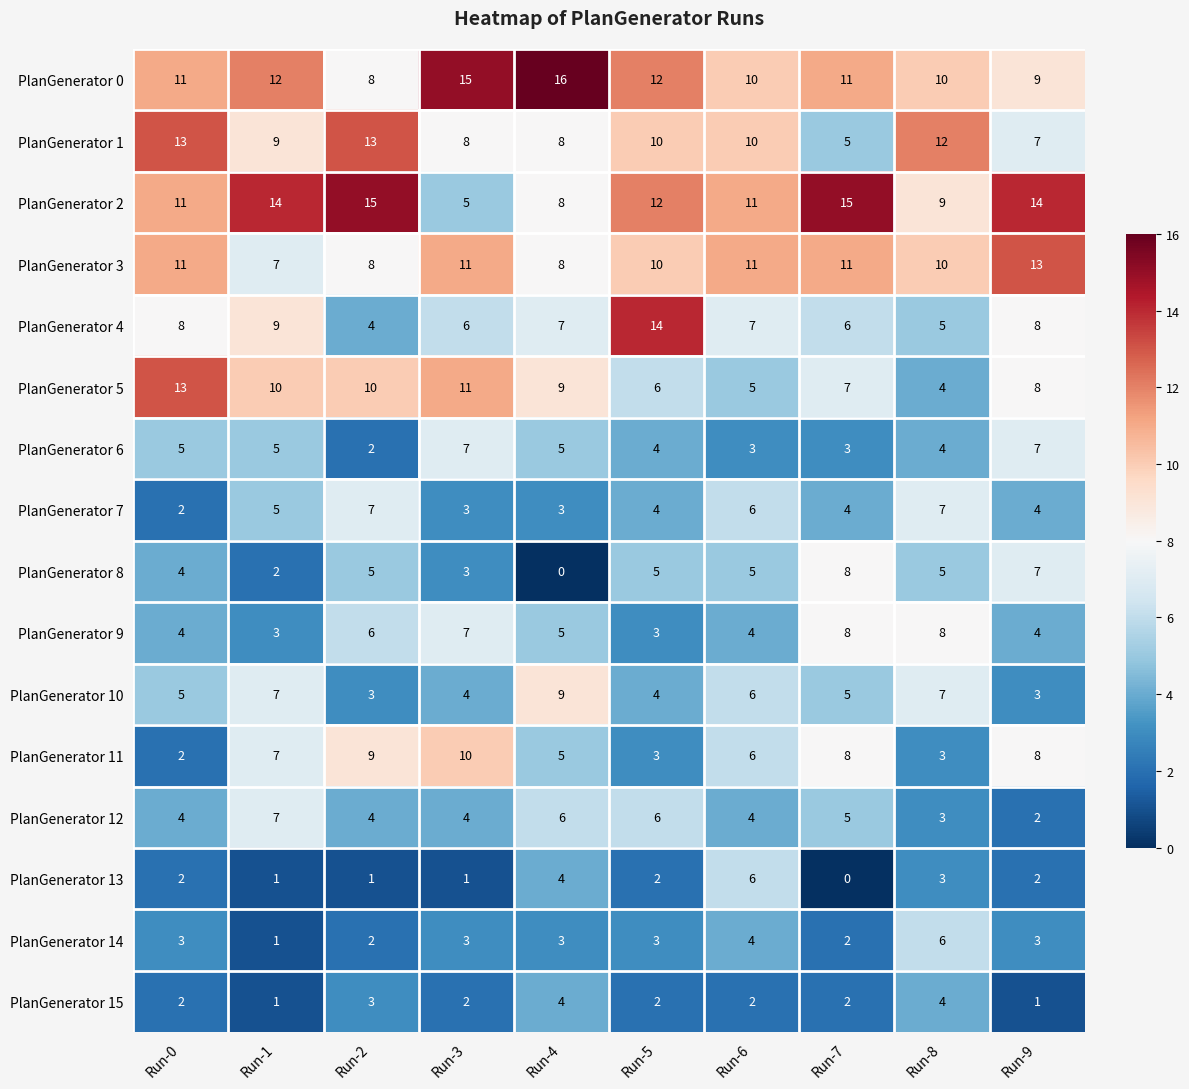

What is the sum of the PlanGenerator 14 values at Run-6 and Run-4?

7